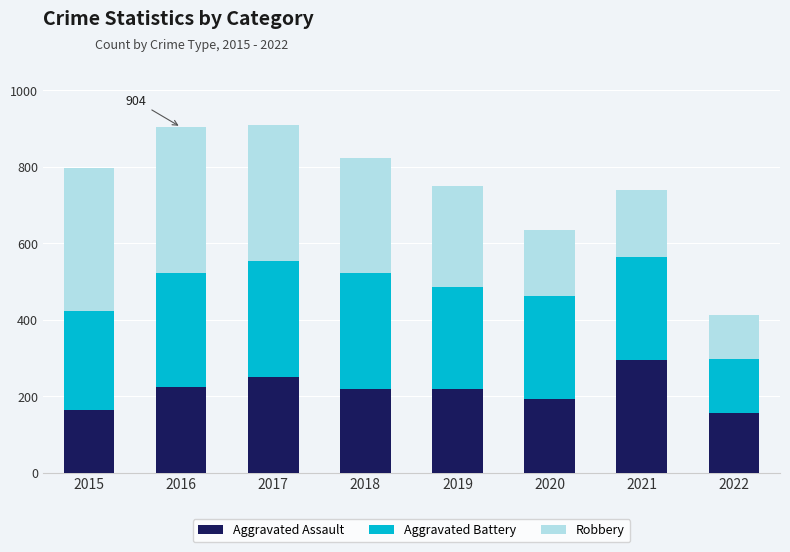

The Aggravated Assault series shows 153 at 2018. True or false?

False